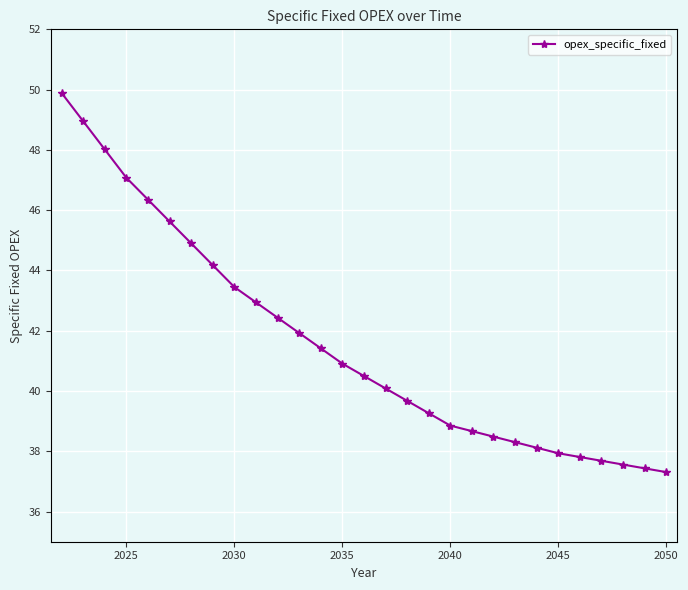

Is this an area chart (filled region under the line)?

No